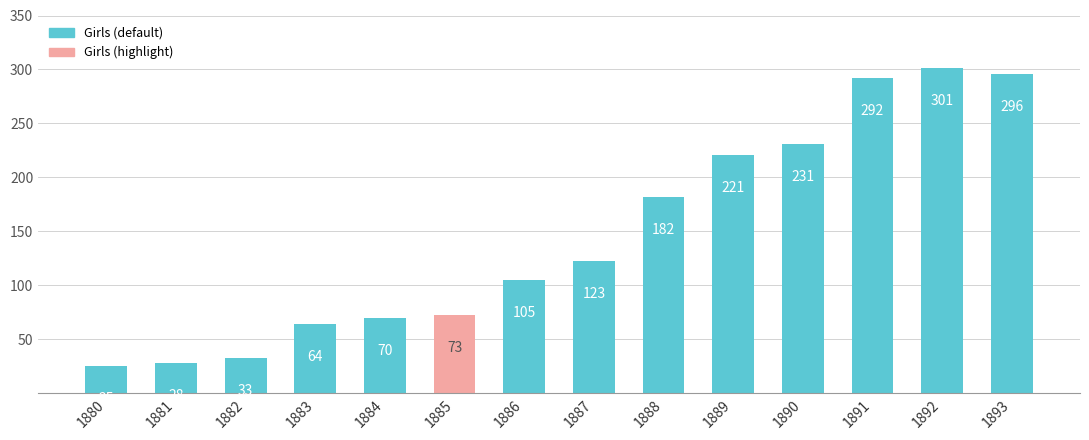

Read the value at 1891, to the nearest 5.

290